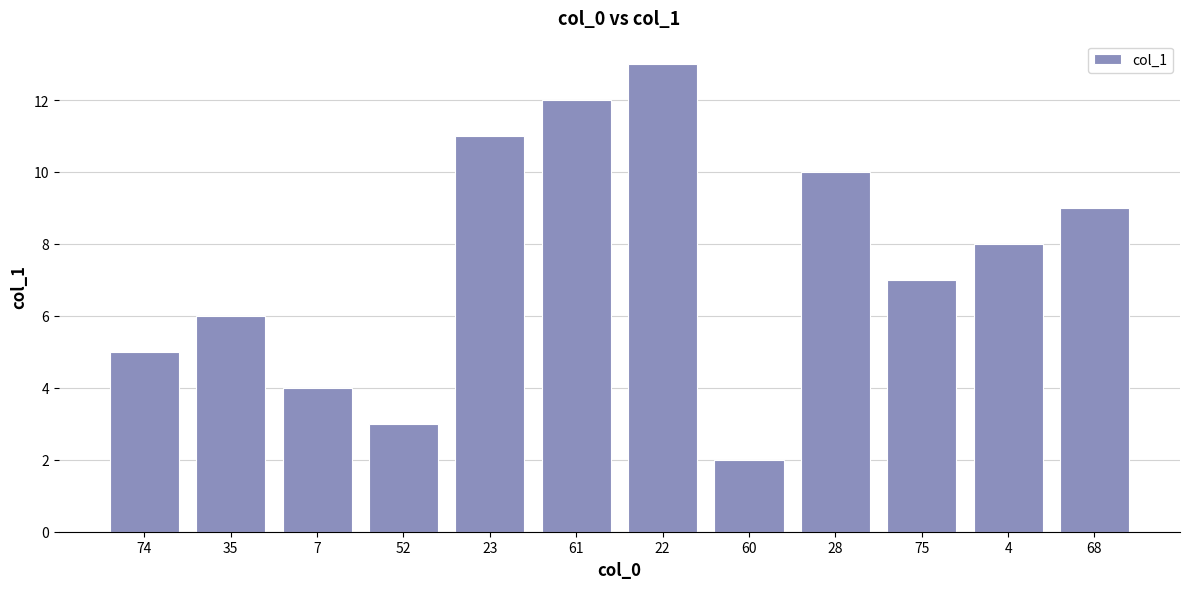

What is the ratio of the value at 60 to the value at 7?

0.5